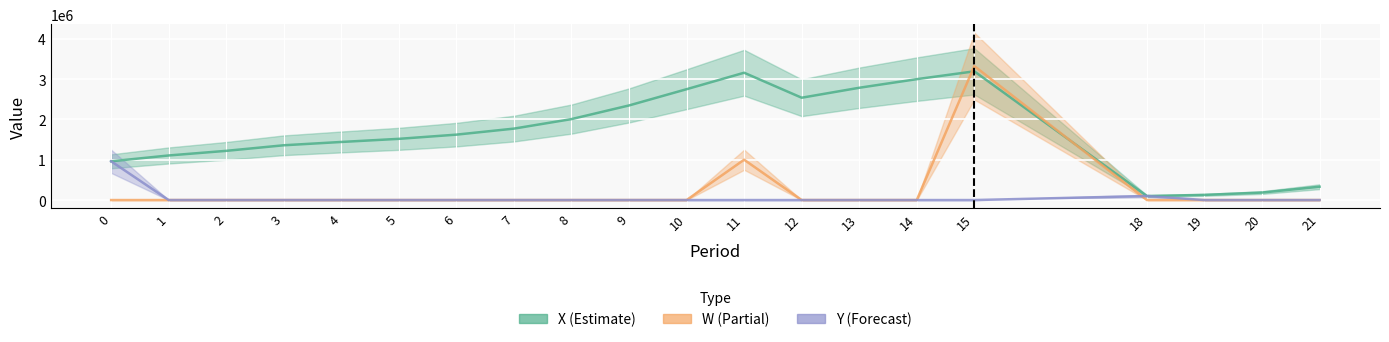

Where is the first local minimum for X?

12